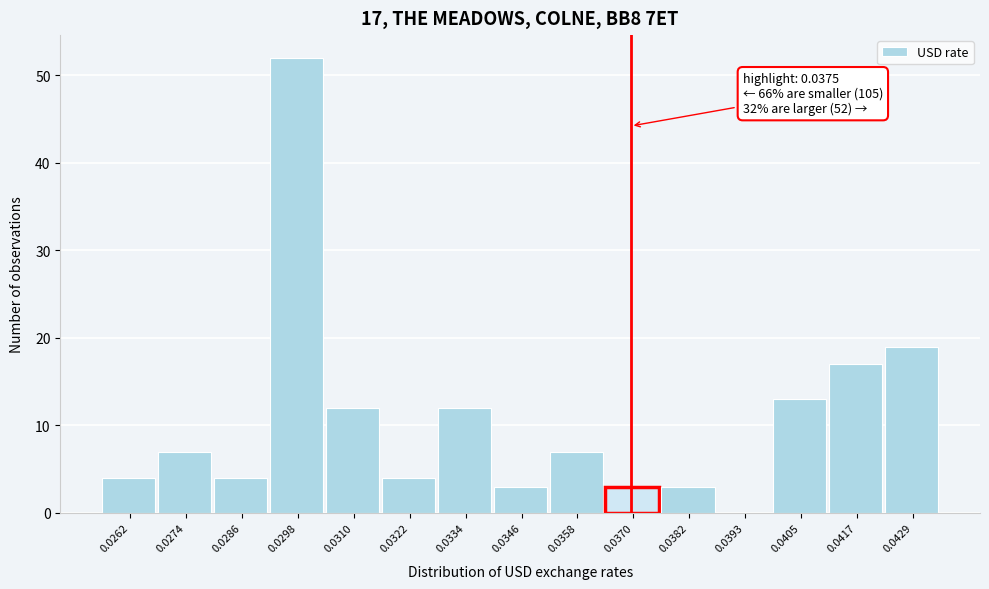

Reading right to left, transcribe all the data shown in this chart.

0.0429=19	0.0417=17	0.0405=13	0.0393=0	0.0382=3	0.0370=3	0.0358=7	0.0346=3	0.0334=12	0.0322=4	0.0310=12	0.0298=52	0.0286=4	0.0274=7	0.0262=4